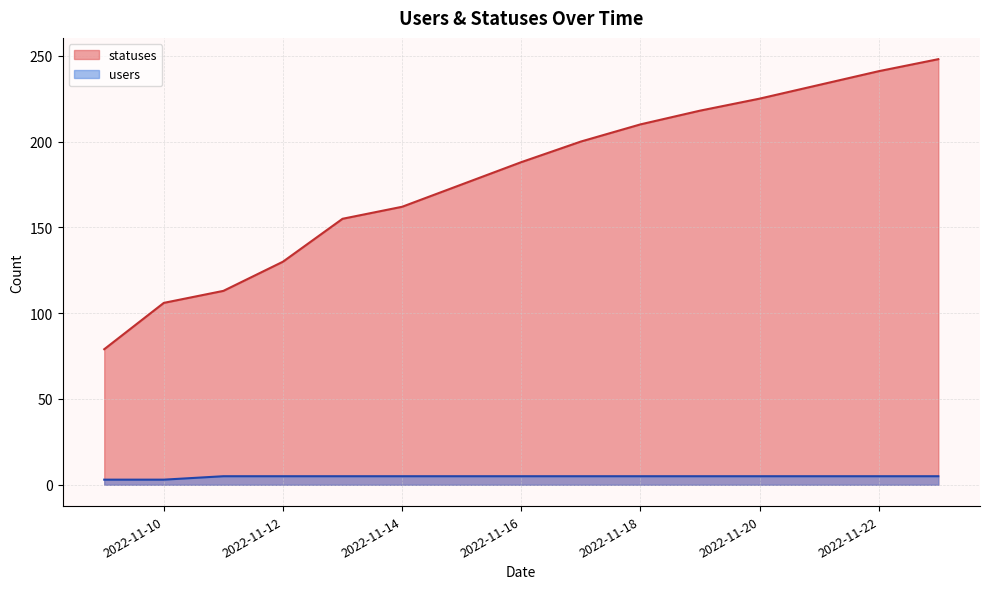

What is the maximum value for users?

5